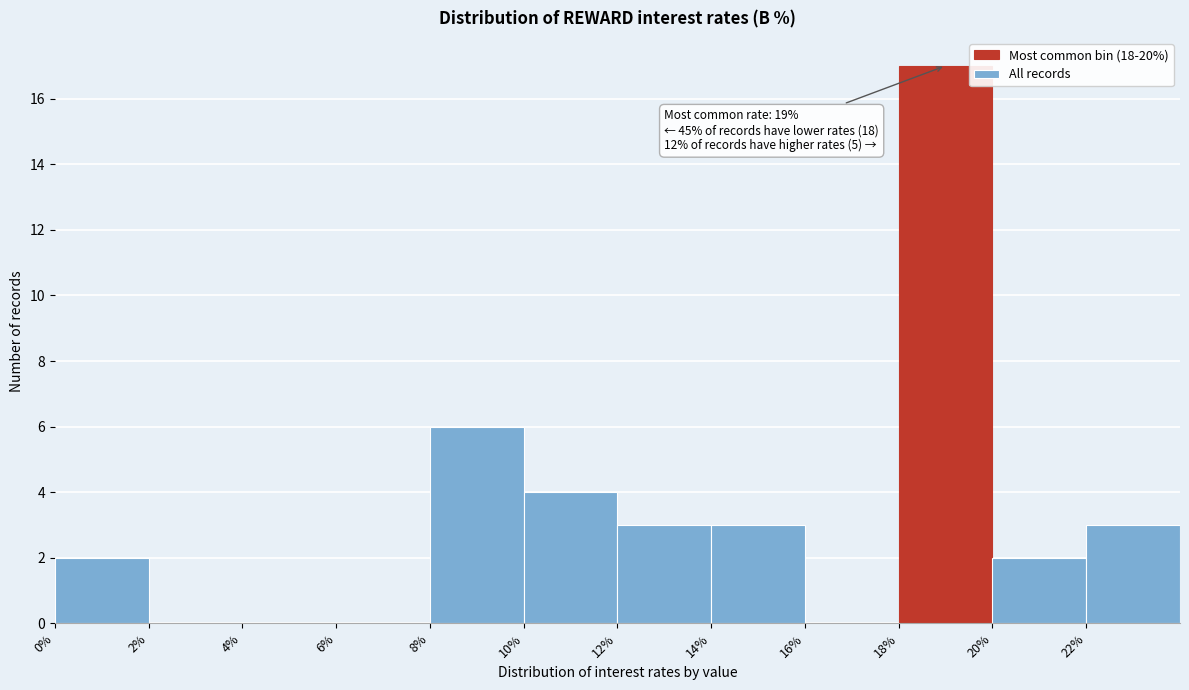

Over which range of the x-axis is the bar tallest?

18 to 20